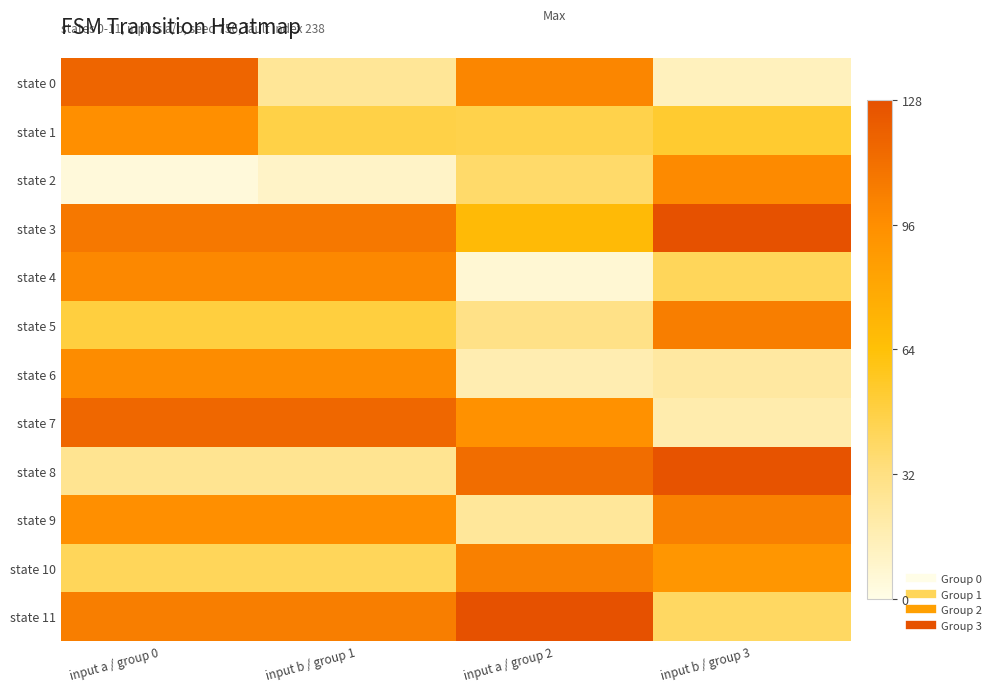

Between input a / group 0 and input a / group 2, which series saw the biggest shift?

state 4